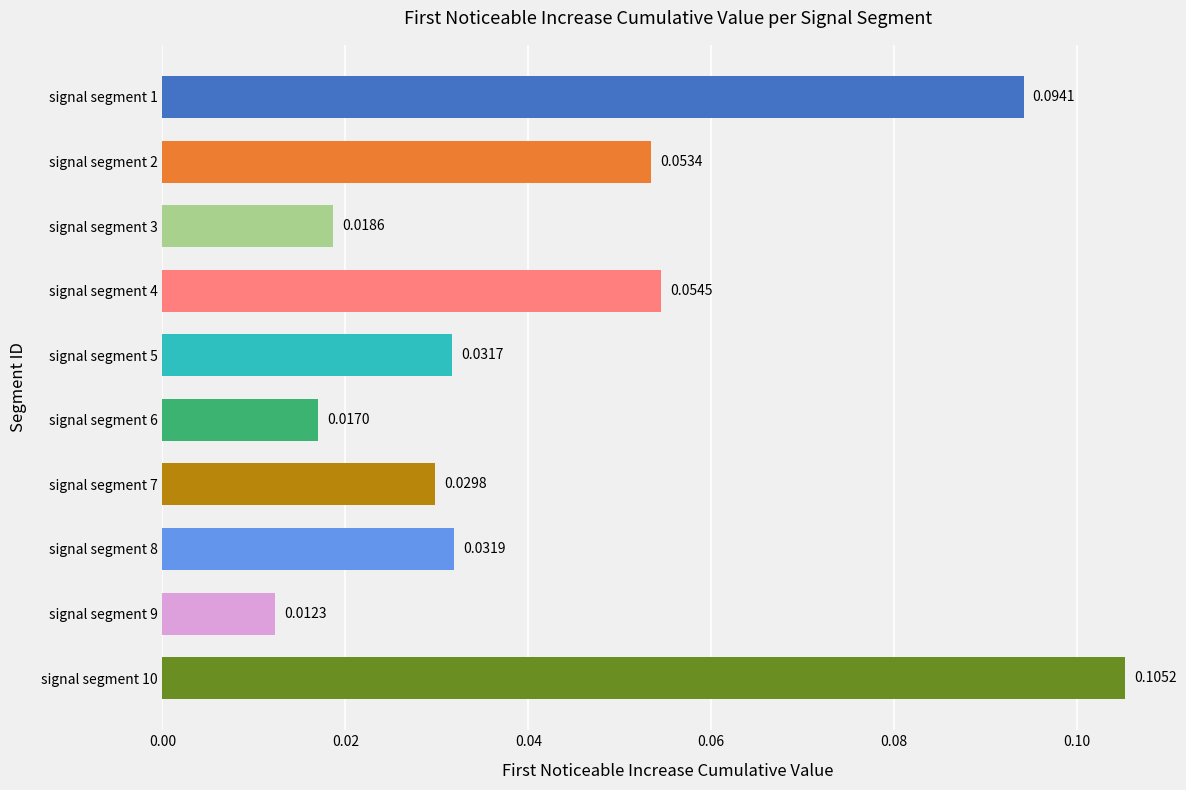

What is the sum of all values?

0.4